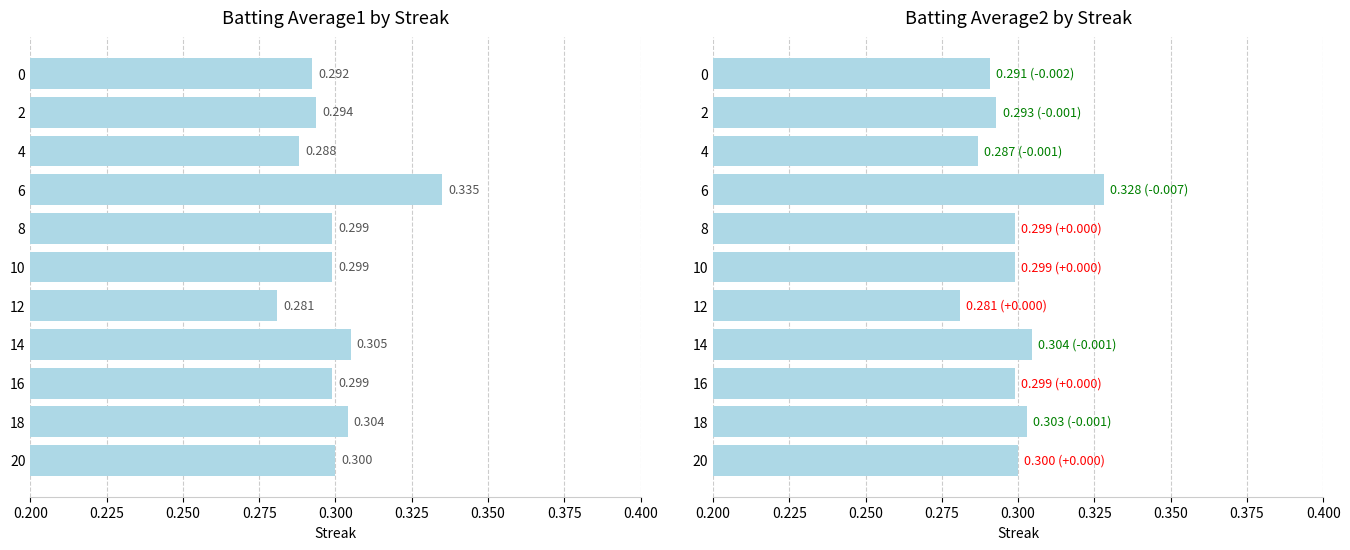

How many Batting Average1 values are between 0 and 1?

11